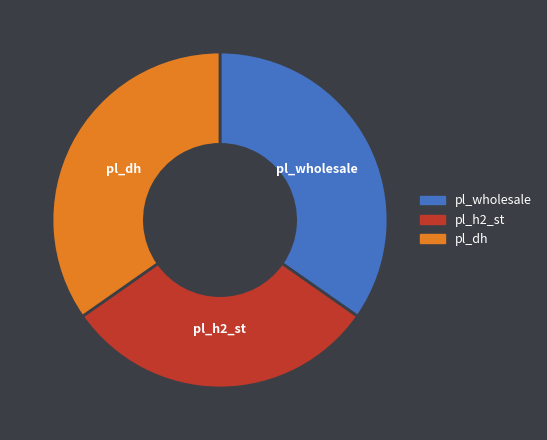

Between pl_h2_st and pl_wholesale, which is larger?

pl_wholesale